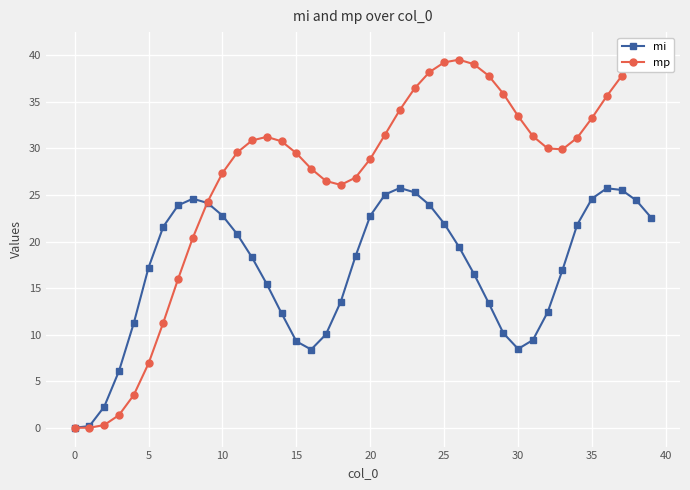

What is the label of the 28th point from the right?

12